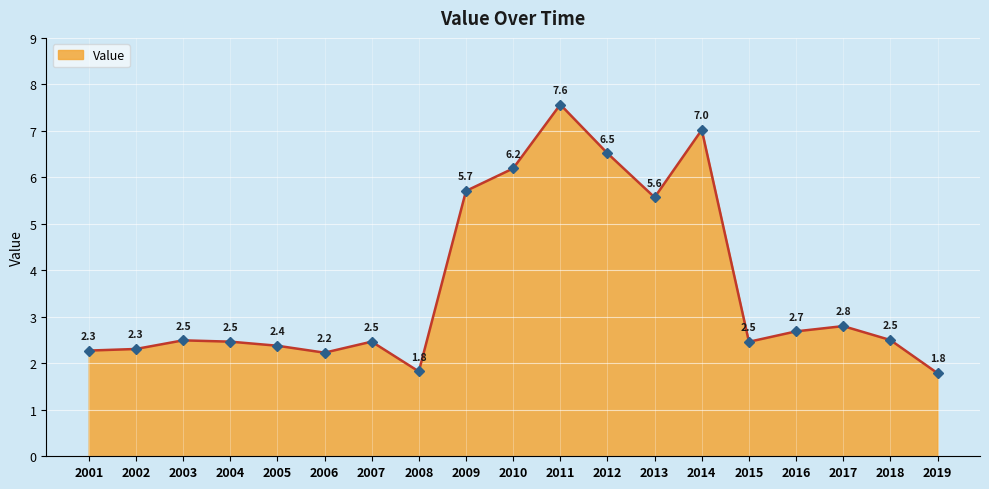

True or false: the data shows 5.7 at 2009.

True